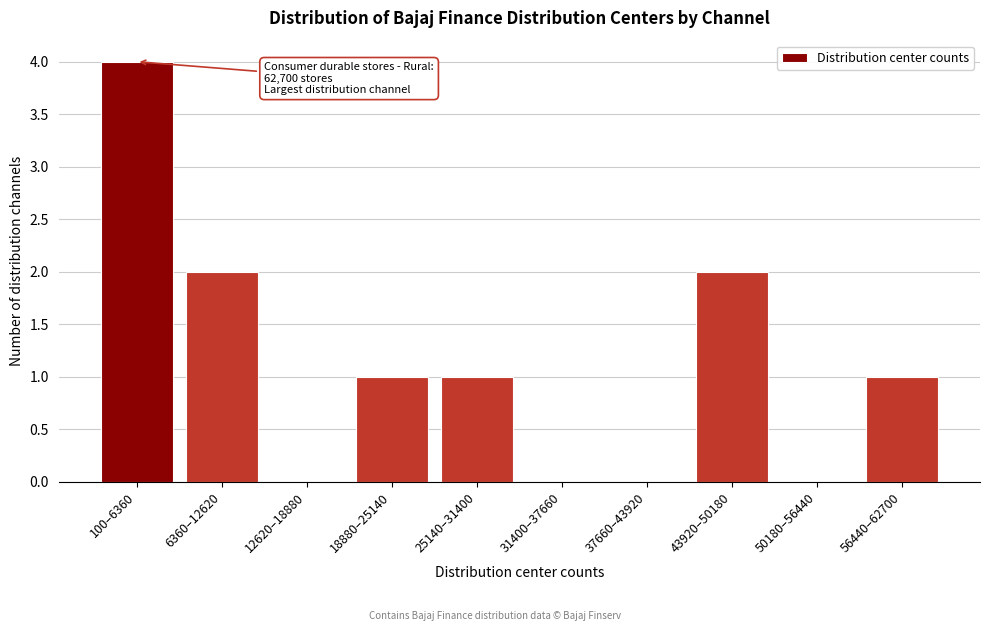

Reading left to right, list all the values displayed in this chart.

100–6360=4	6360–12620=2	12620–18880=0	18880–25140=1	25140–31400=1	31400–37660=0	37660–43920=0	43920–50180=2	50180–56440=0	56440–62700=1